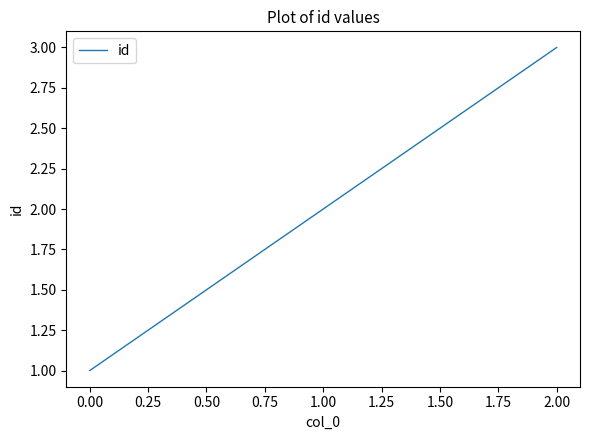

Which label corresponds to the largest value in the chart?

2.00